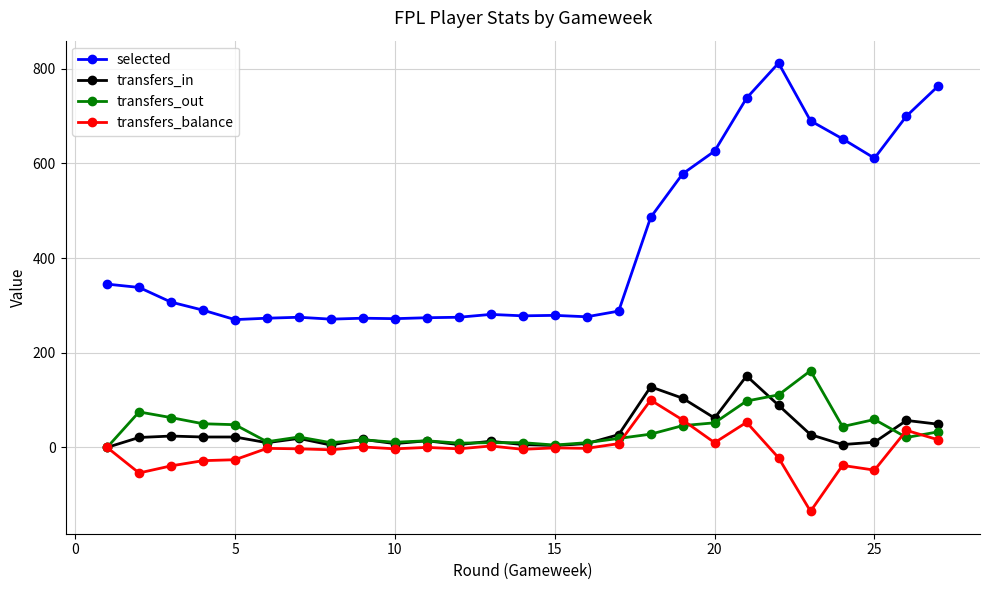

True or false: transfers_out and selected intersect in this chart.

False